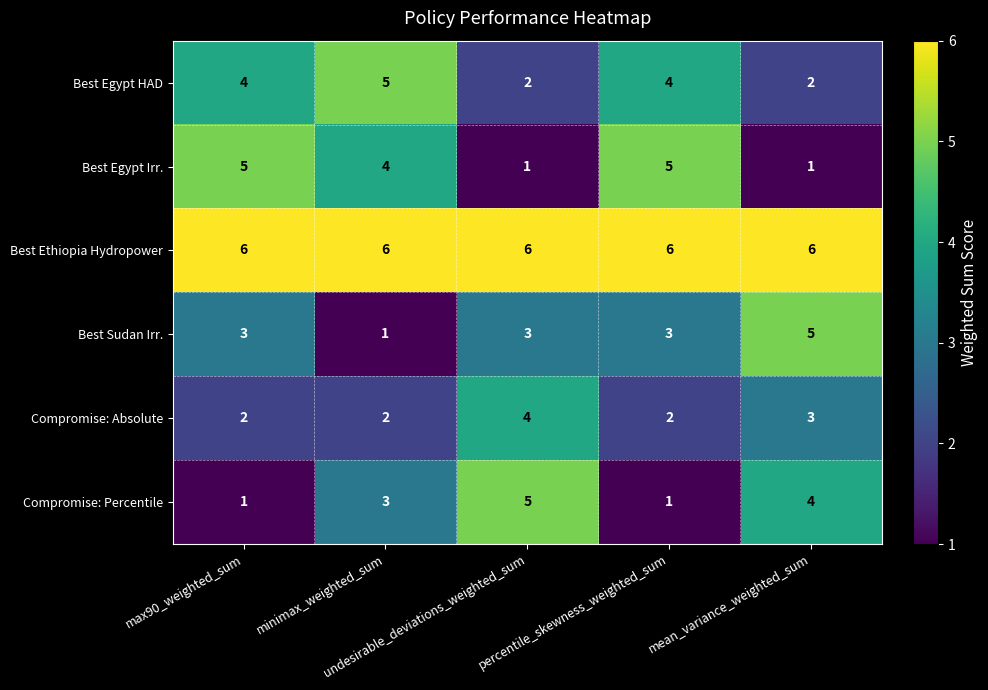

Which series has the largest total across all categories?

Best Ethiopia Hydropower